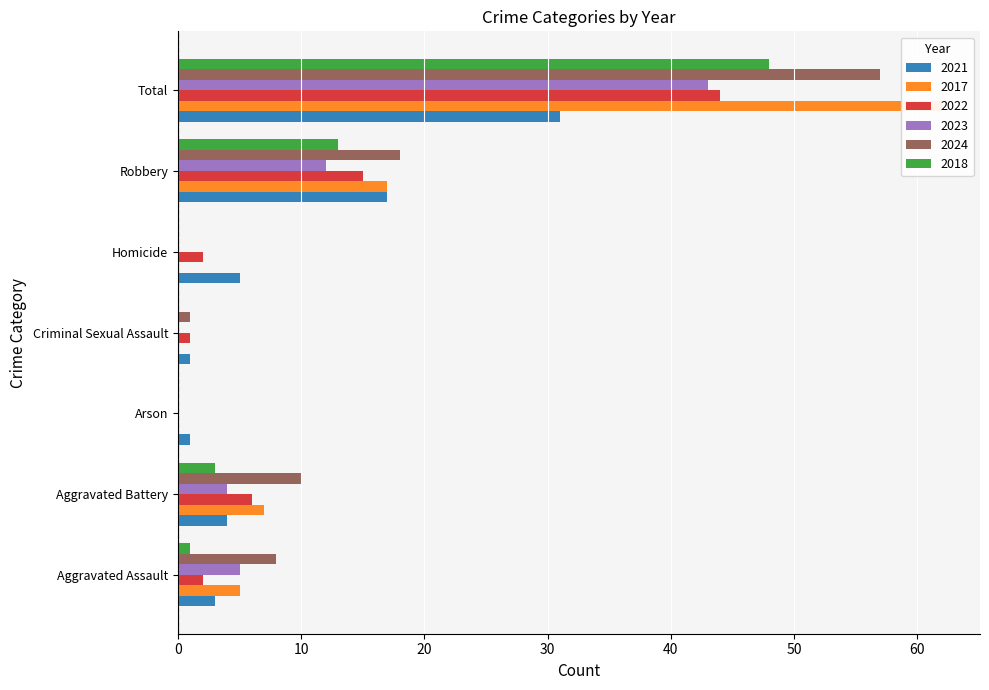

Reading left to right, transcribe all the data shown in this chart.

2021: Aggravated Assault=3	Aggravated Battery=4	Arson=1	Criminal Sexual Assault=1	Homicide=5	Robbery=17	Total=31
2017: Aggravated Assault=5	Aggravated Battery=7	Arson=0	Criminal Sexual Assault=0	Homicide=0	Robbery=17	Total=62
2022: Aggravated Assault=2	Aggravated Battery=6	Arson=0	Criminal Sexual Assault=1	Homicide=2	Robbery=15	Total=44
2023: Aggravated Assault=5	Aggravated Battery=4	Arson=0	Criminal Sexual Assault=0	Homicide=0	Robbery=12	Total=43
2024: Aggravated Assault=8	Aggravated Battery=10	Arson=0	Criminal Sexual Assault=1	Homicide=0	Robbery=18	Total=57
2018: Aggravated Assault=1	Aggravated Battery=3	Arson=0	Criminal Sexual Assault=0	Homicide=0	Robbery=13	Total=48